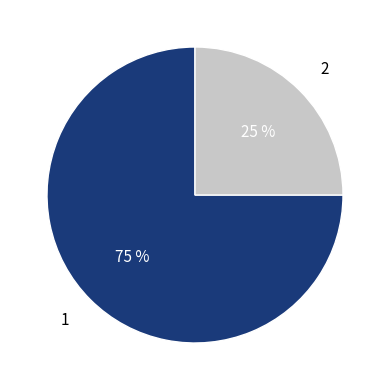

To the nearest percent, what portion does 1 represent?

75%